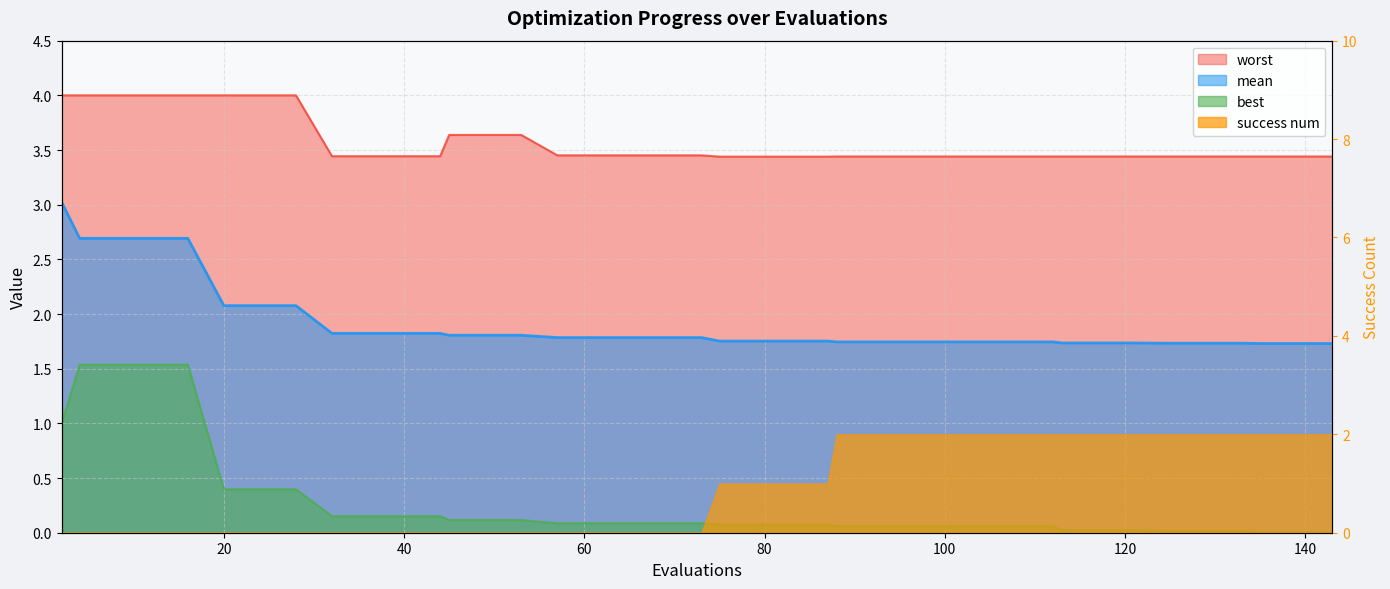

True or false: mean and best cross at least once.

False